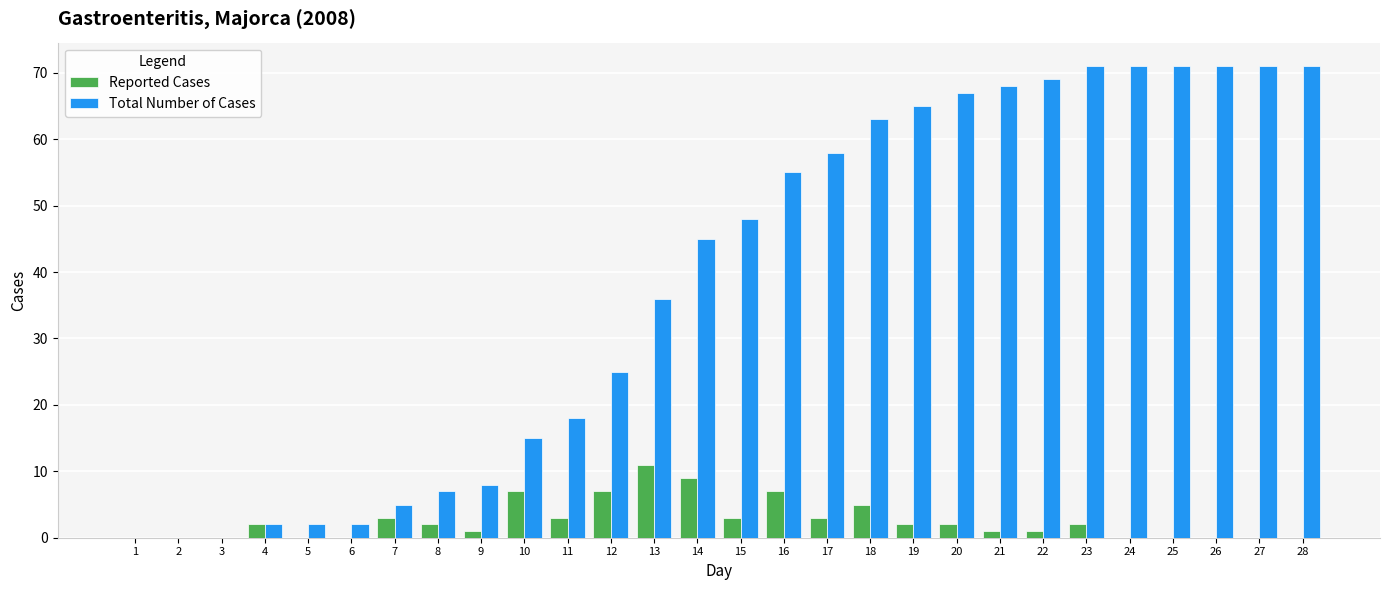

Where is Total Number of Cases nearest to the value 35?

13